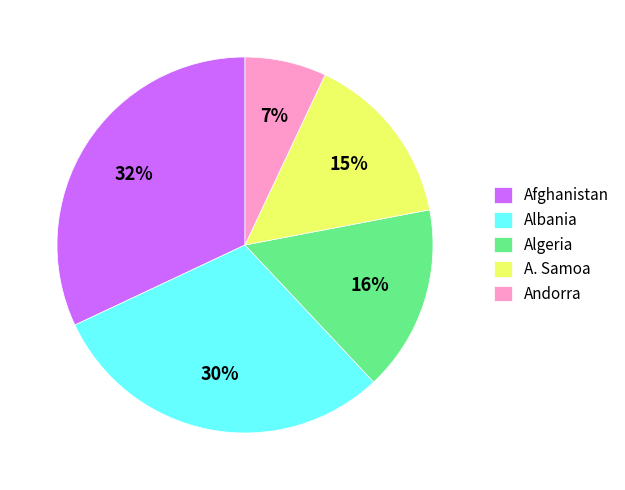

To the nearest percent, what is the difference between the Afghanistan and A. Samoa slice percentages?

17%